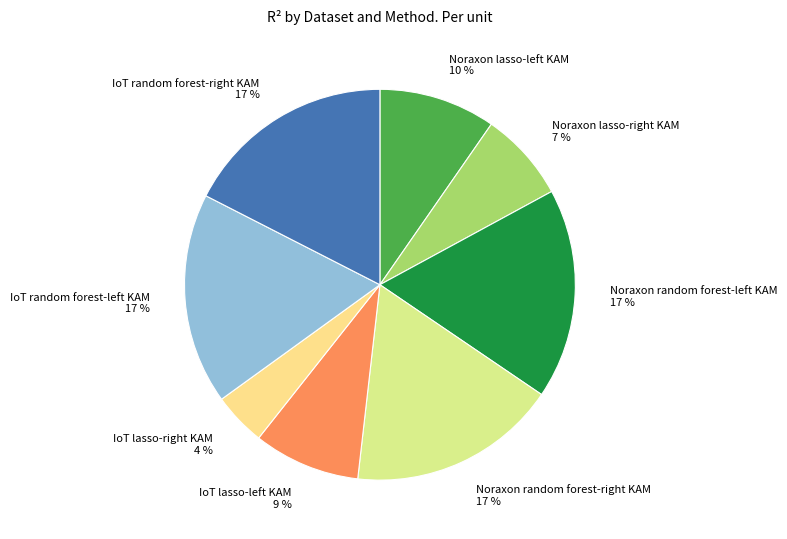

How many slices are in this pie chart?

8